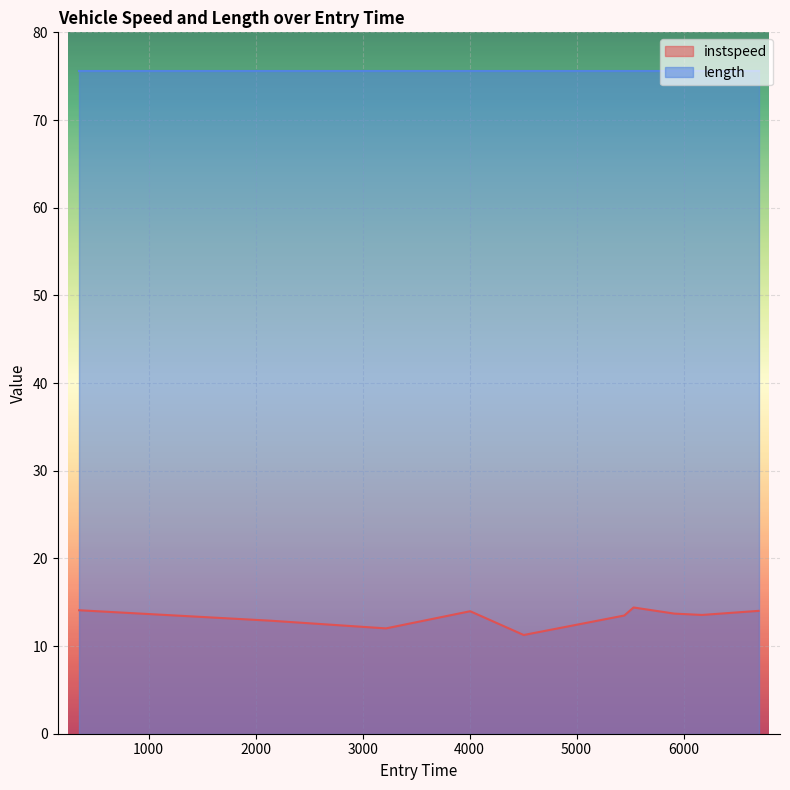

Which series has the largest total across all categories?

length